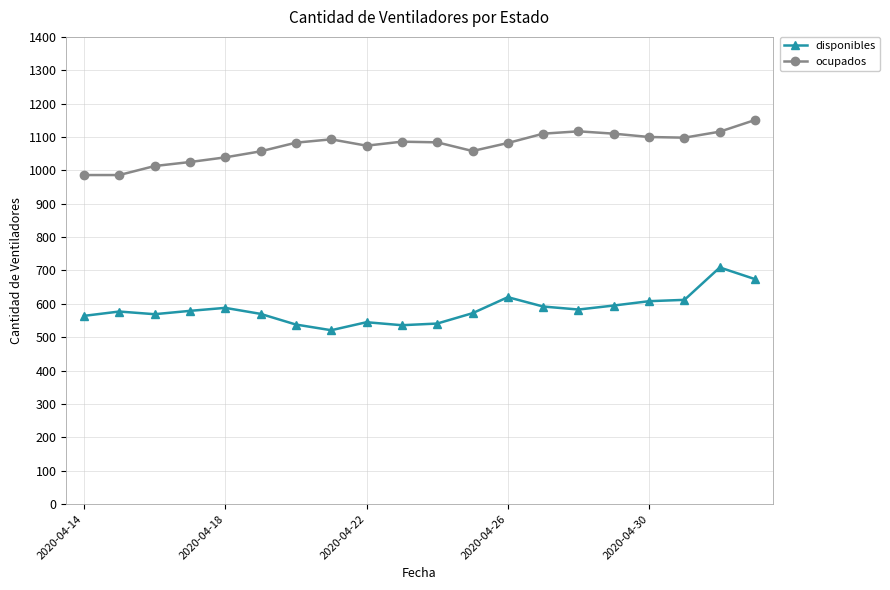

Which series has the largest total across all categories?

ocupados